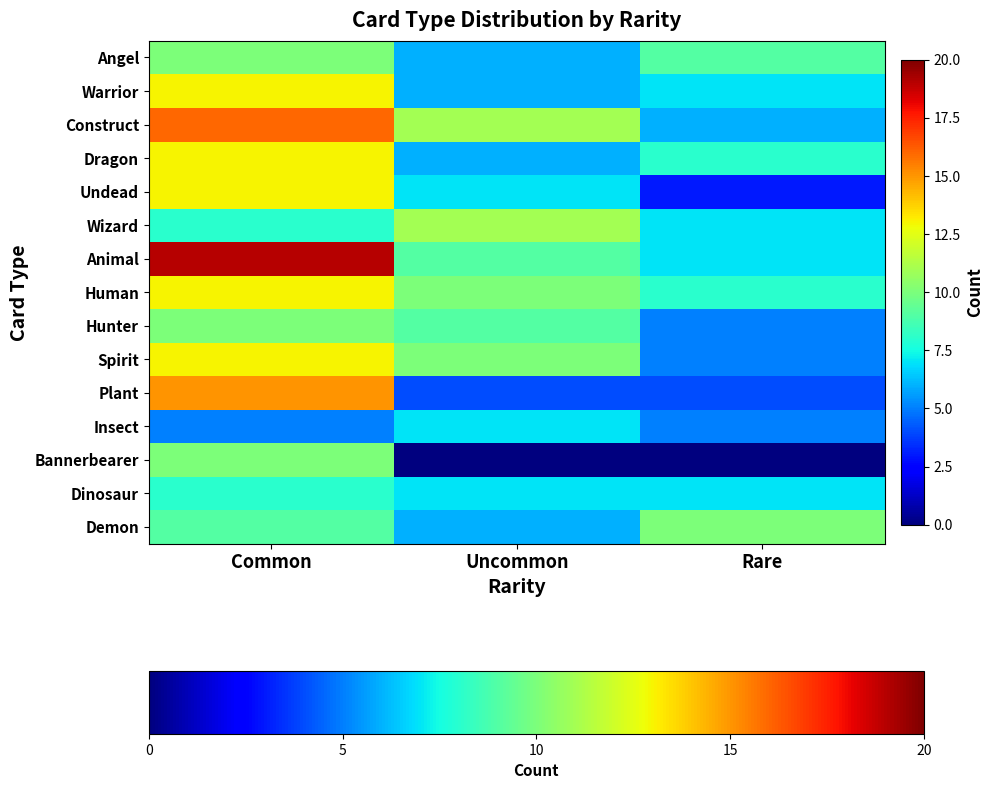

At how many categories does at least one series exceed 18?

1